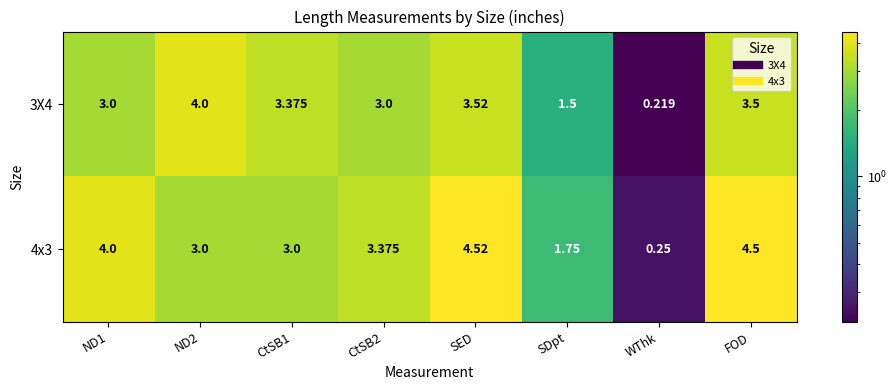

At which label is 4x3 closest to 2?

SDpt